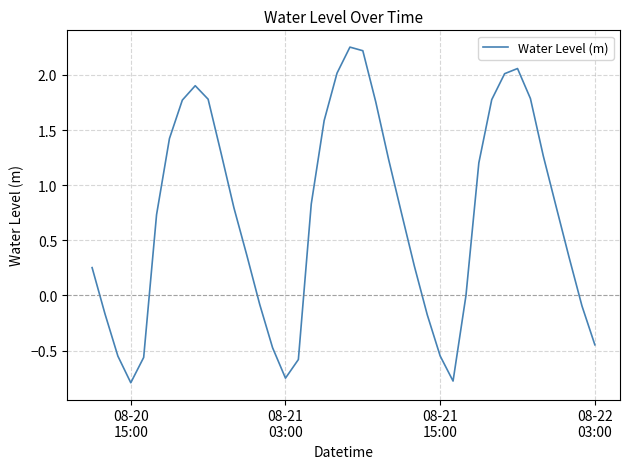

How many interior local valleys (lower than both neighbors) does the data have?

3